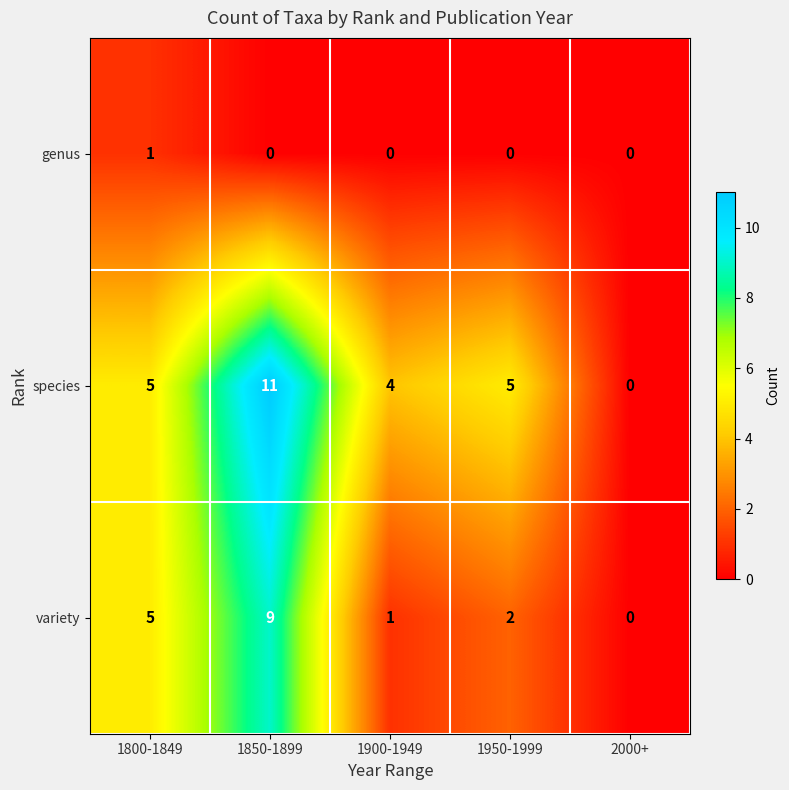

What is the total value across all series at 1850-1899?

20